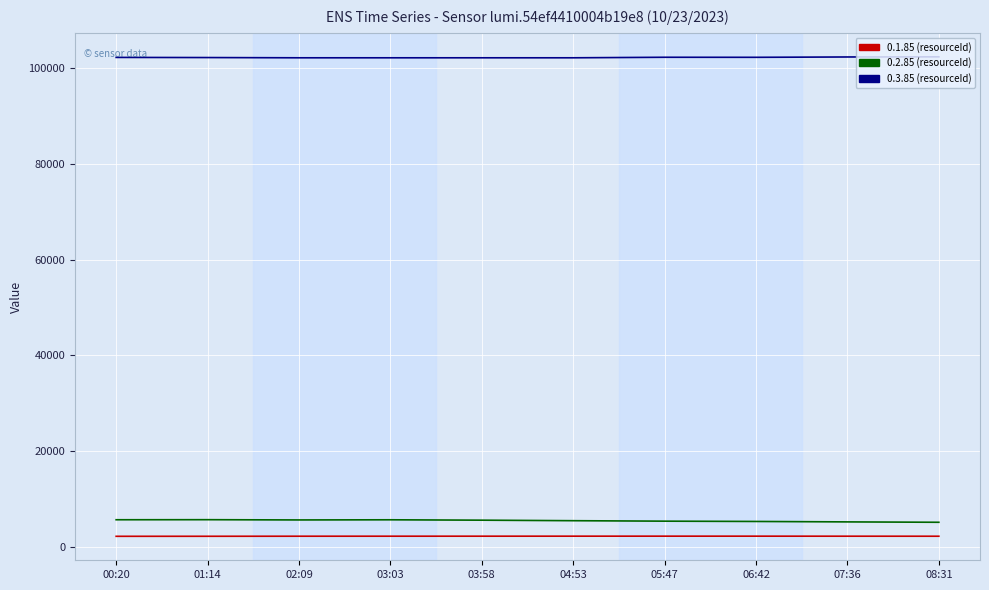

What is the total value across all series at 03:58?

110031